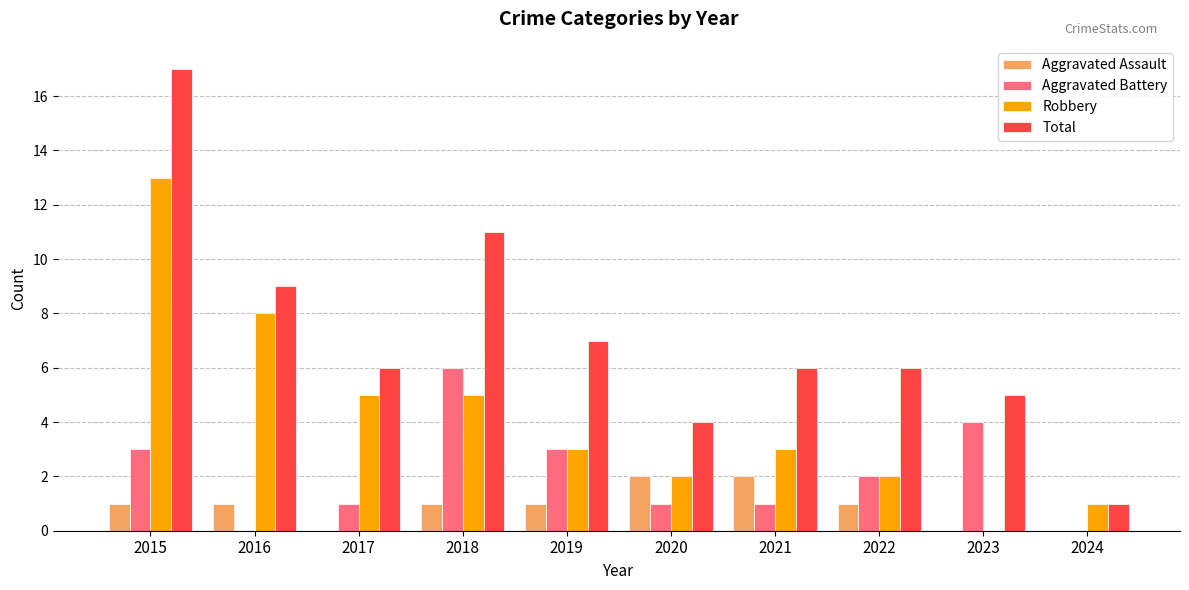

What is the difference between the Total values at 2022 and 2018?

5